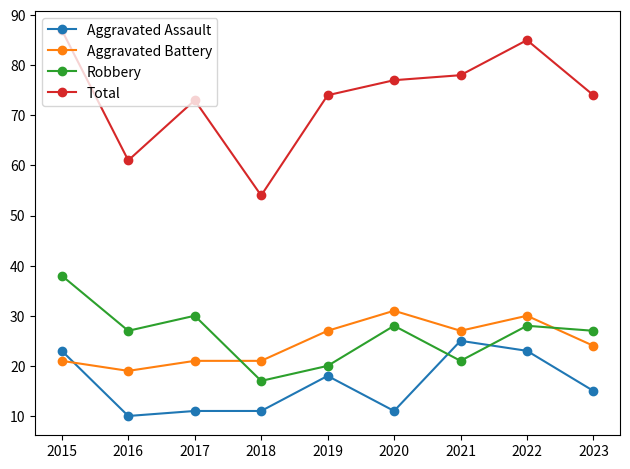

Reading left to right, extract all data points from this chart.

Aggravated Assault: 2015=23	2016=10	2017=11	2018=11	2019=18	2020=11	2021=25	2022=23	2023=15
Aggravated Battery: 2015=21	2016=19	2017=21	2018=21	2019=27	2020=31	2021=27	2022=30	2023=24
Robbery: 2015=38	2016=27	2017=30	2018=17	2019=20	2020=28	2021=21	2022=28	2023=27
Total: 2015=87	2016=61	2017=73	2018=54	2019=74	2020=77	2021=78	2022=85	2023=74